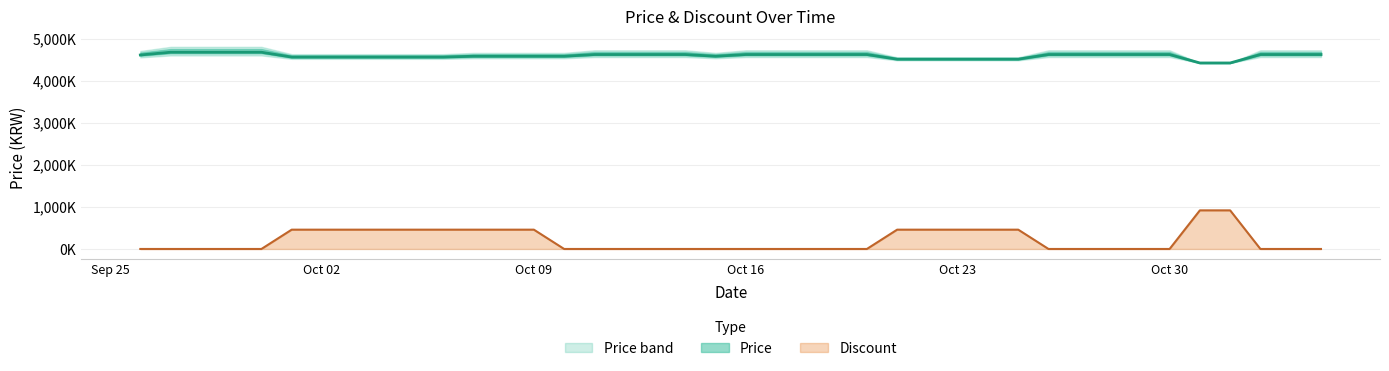

Which series changed the most between 2023-10-05 and 2023-10-10?

Discount